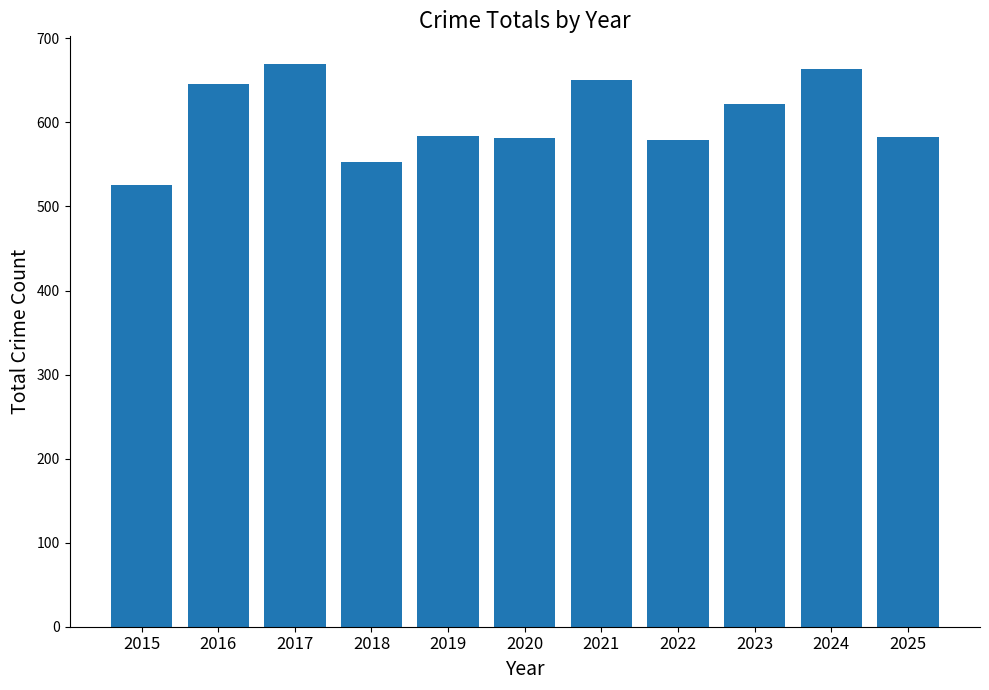

What is the difference between the maximum and second lowest values?

116